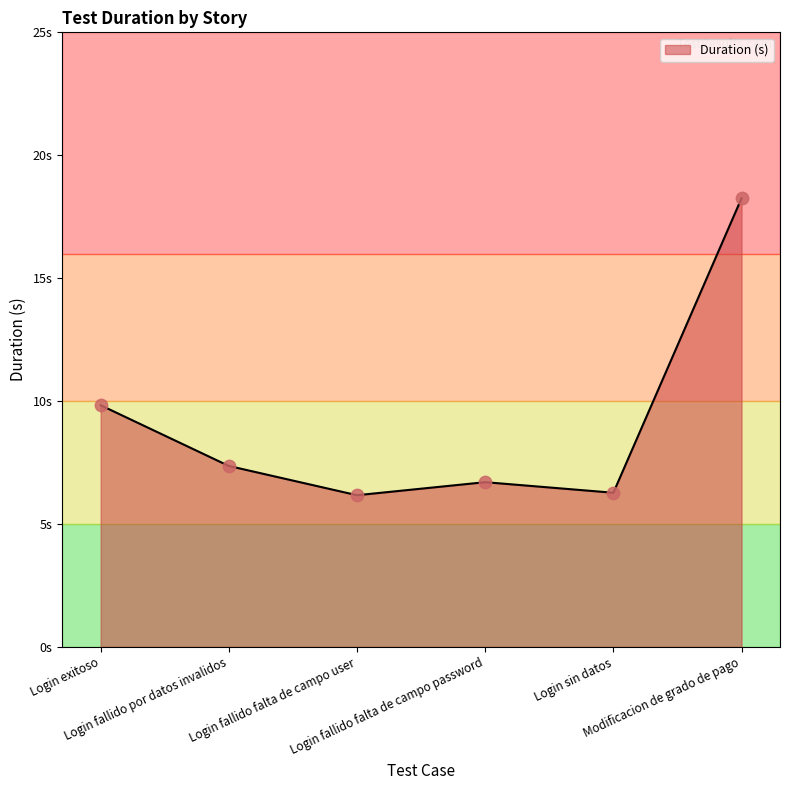

Which has a higher value, Modificacion de grado de pago or Login sin datos?

Modificacion de grado de pago